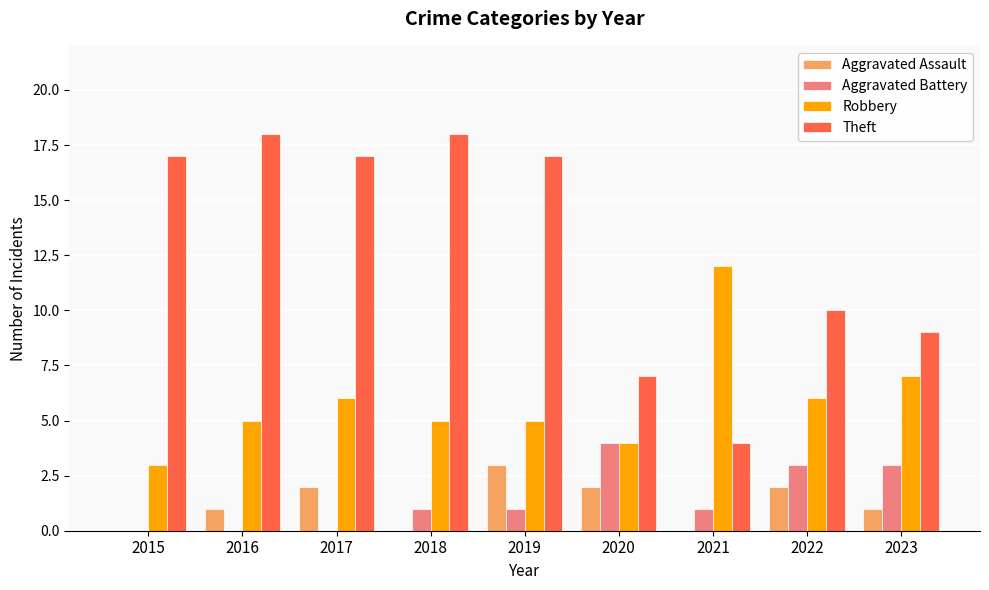

How many groups of bars are there?

9